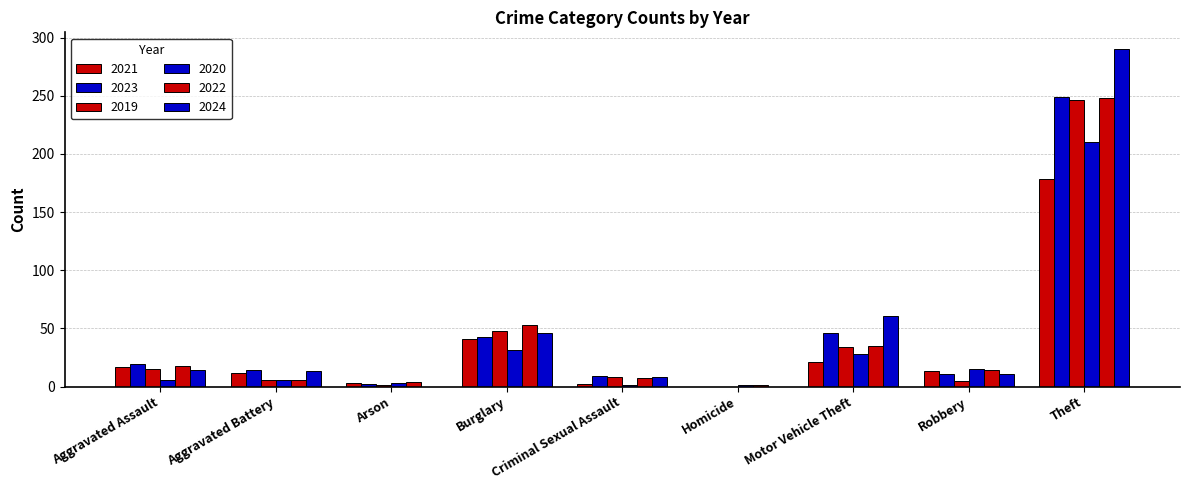

Rank the series at Robbery from lowest to highest value.

2019, 2023, 2024, 2021, 2022, 2020